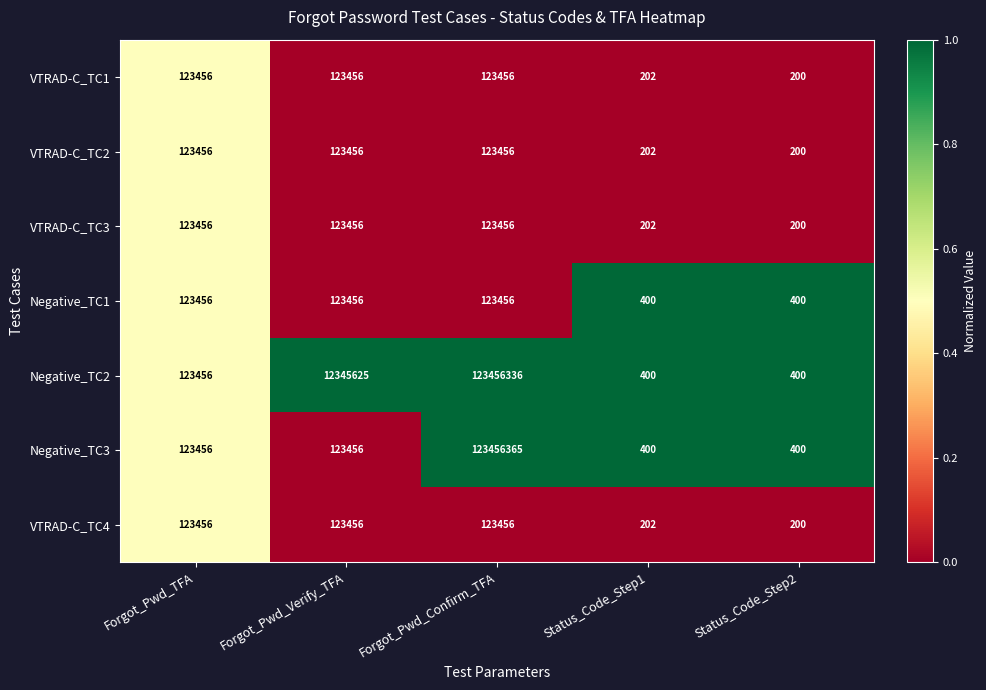

Which series has the largest total across all categories?

Negative_TC2